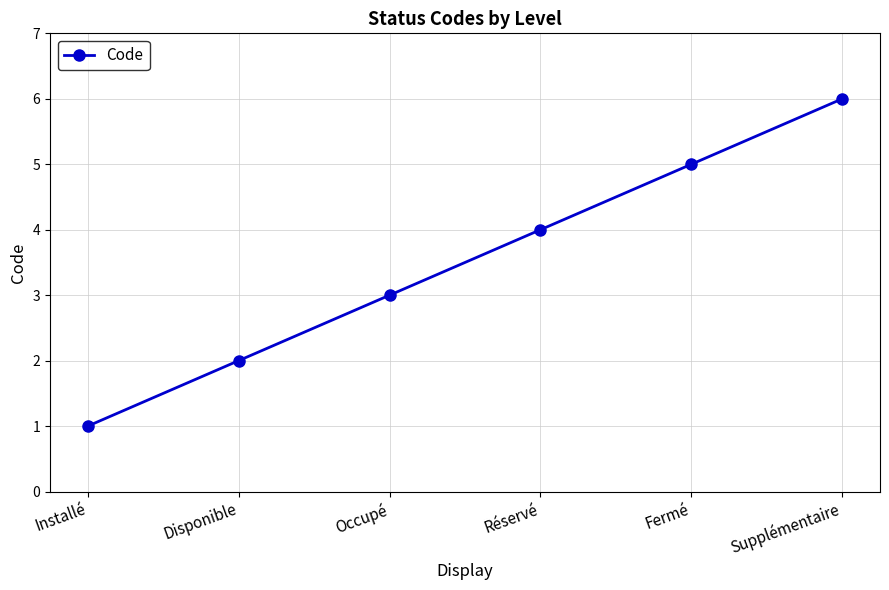

What is the minimum value shown in the chart?

1